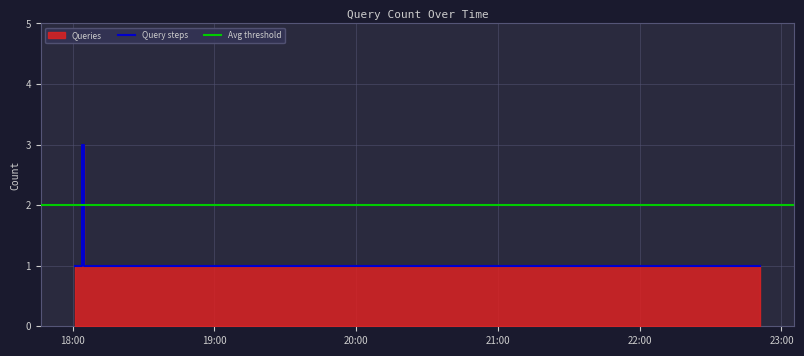

Is it true that the value at 2019-05-30 18:11:00 is 0?

False